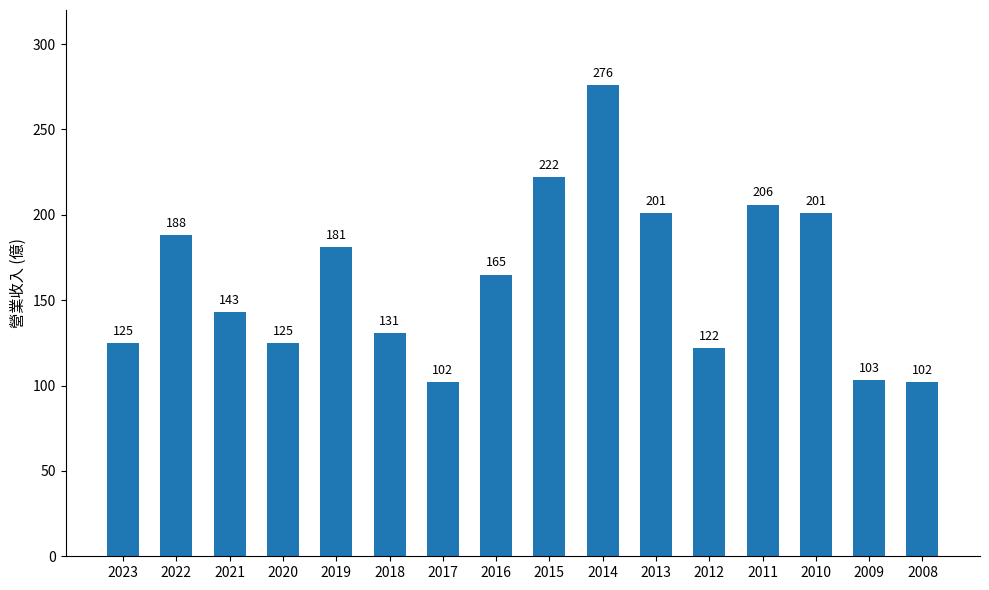

What is the value of the 10th bar from the left?

276